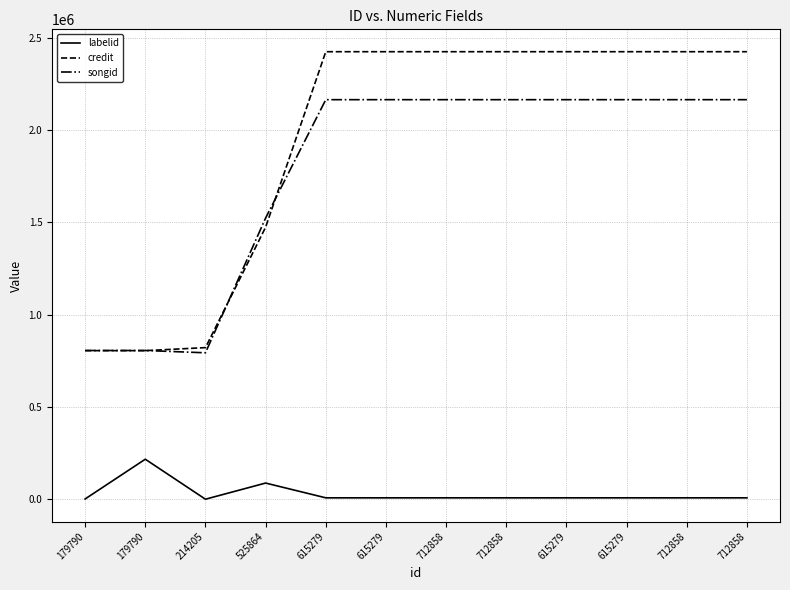

What is the maximum value shown in the chart?

2425082